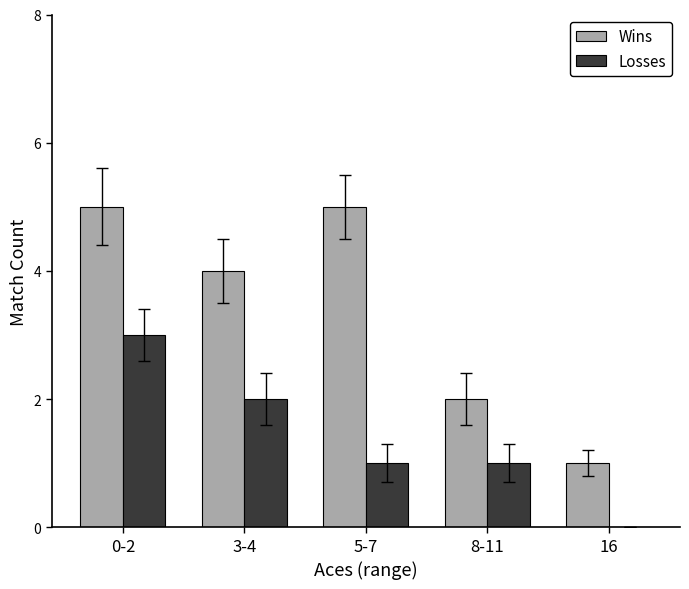

The value of Wins at 3-4 is 1. True or false?

False